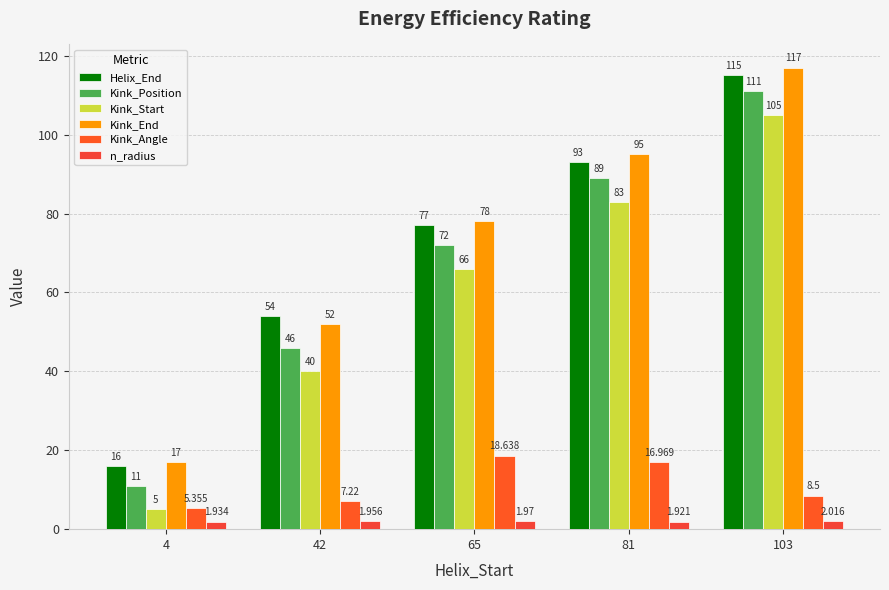

The value of Kink_Position at 4 is 11.0. True or false?

True